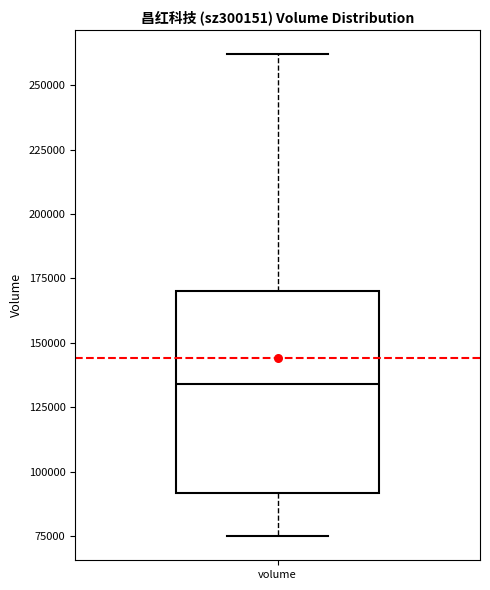

Read this box plot against the y-axis: the position of the median line, the range covered by the box, and the ends of both whiskers. The values are not printed on the chart, so give them approximately, as read against the axis.

median 135000, box 90000 to 170000, whiskers 75000 to 260000